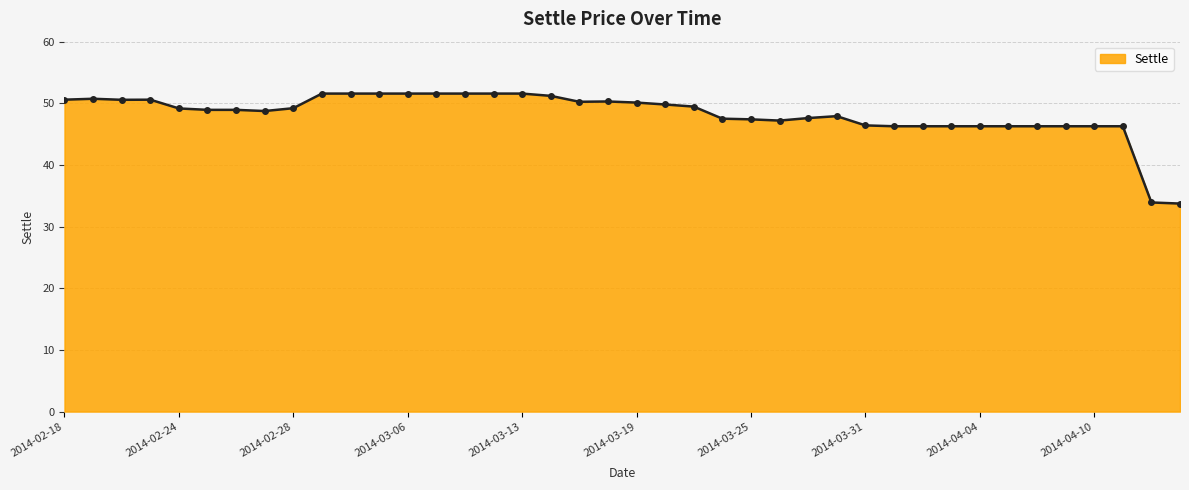

True or false: there are more than 0 points higher than both neighbors.

True